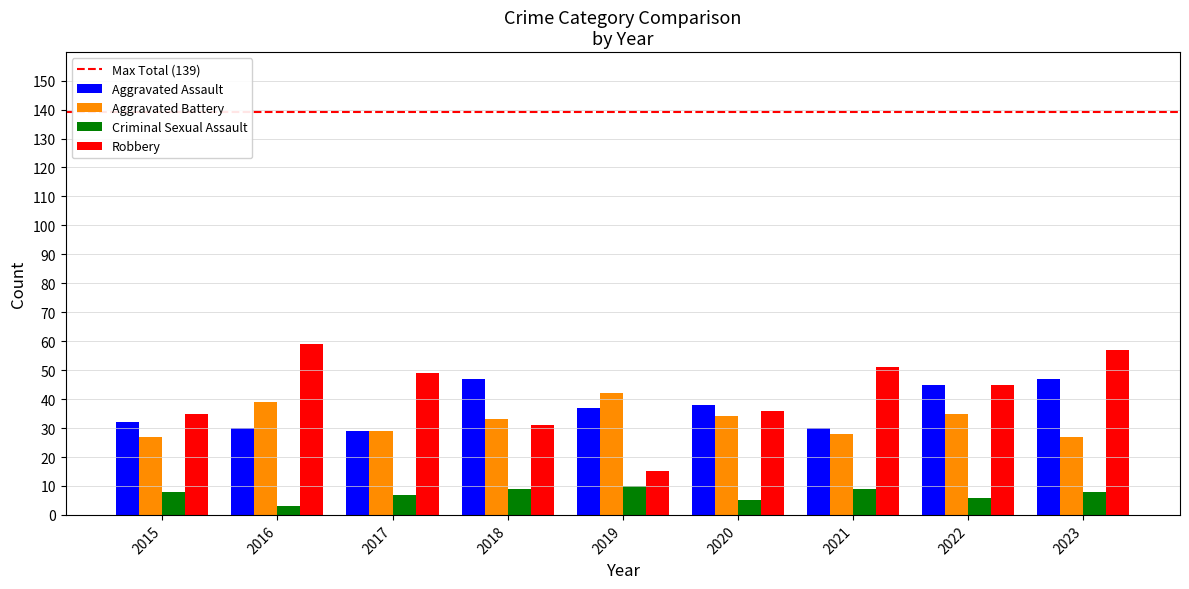

What is the average value of the Criminal Sexual Assault series?

7